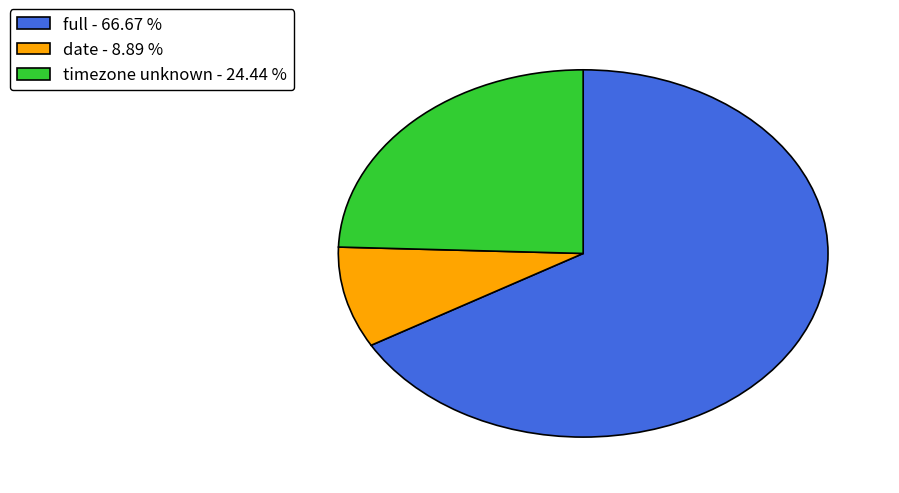

Count the number of slices in the pie.

3